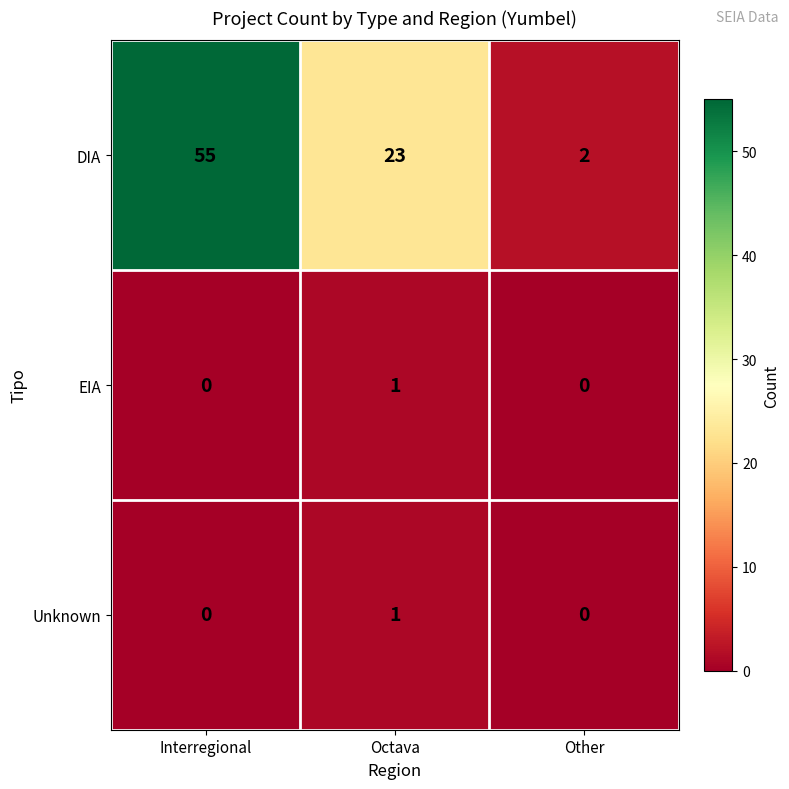

At how many categories does at least one series exceed 28?

1